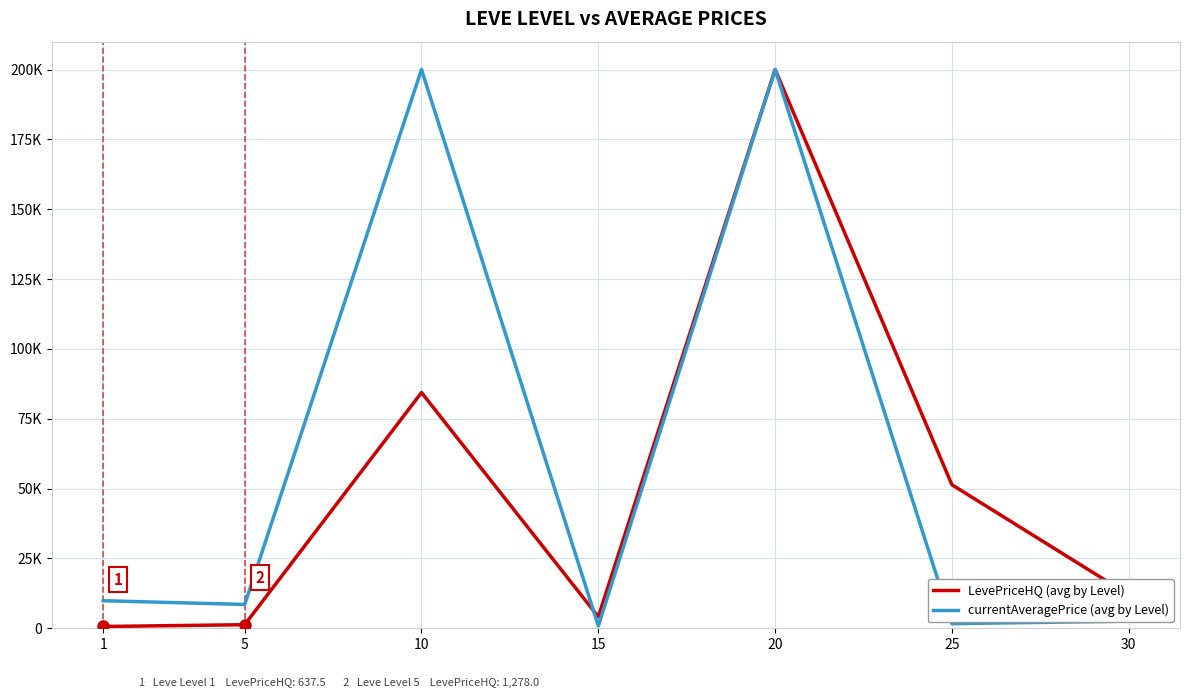

What is the total value across all series at 20?

400000.0